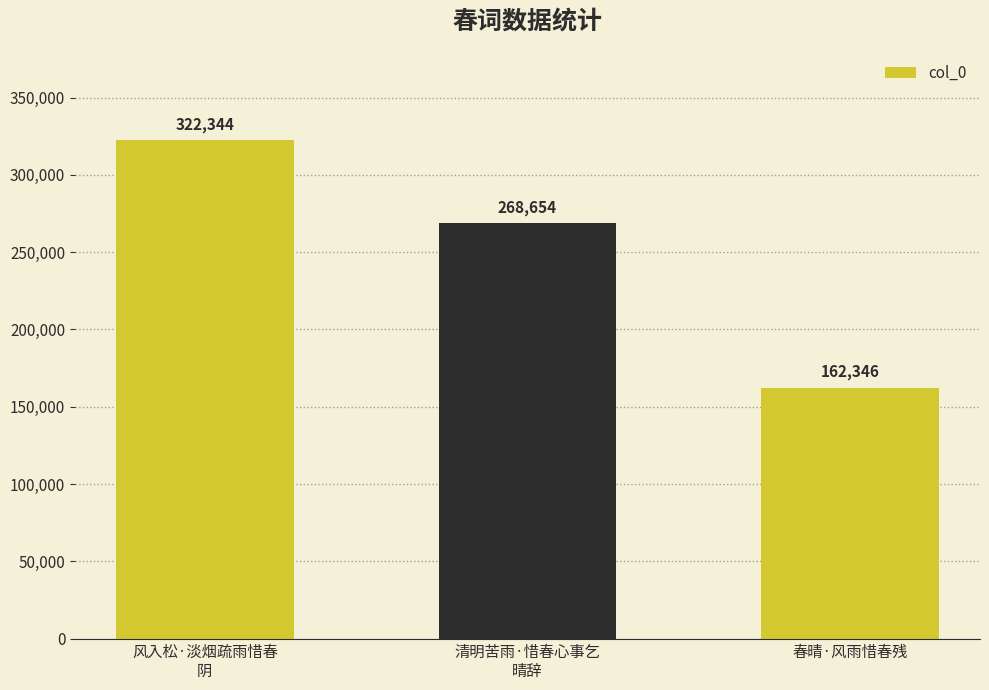

The chart shows a value of 268654 at 清明苦雨·惜春心事乞
晴辞. True or false?

True